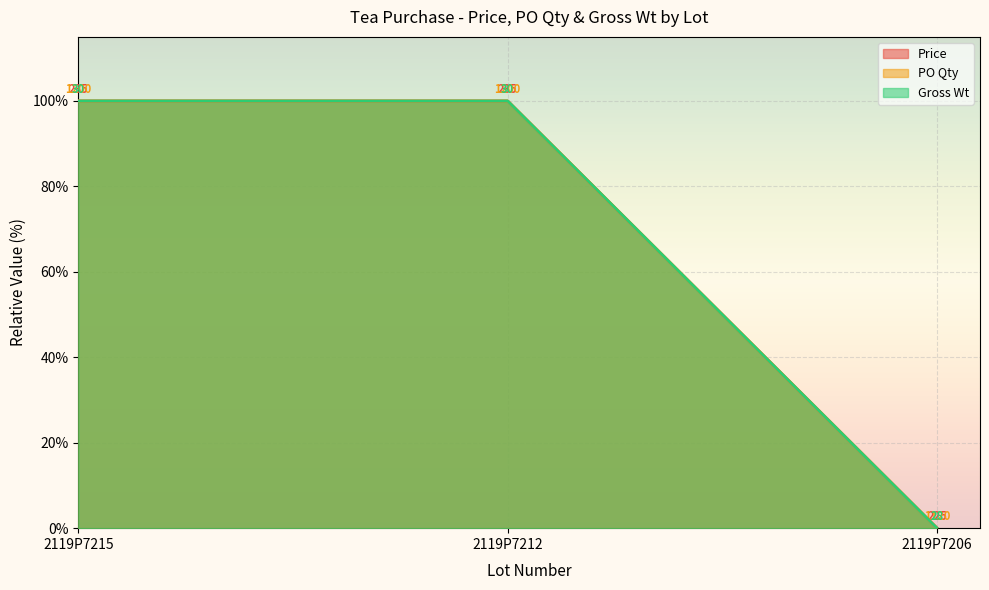

How many values in the PO Qty series are below 100?

1